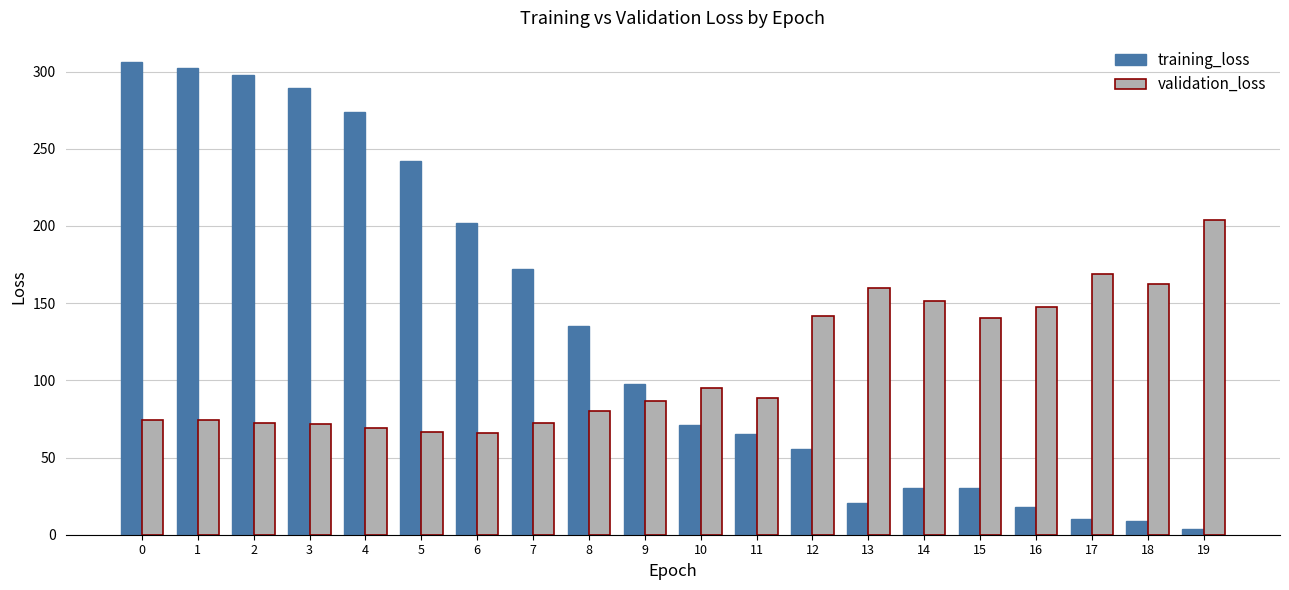

At which label is training_loss closest to 155?

7